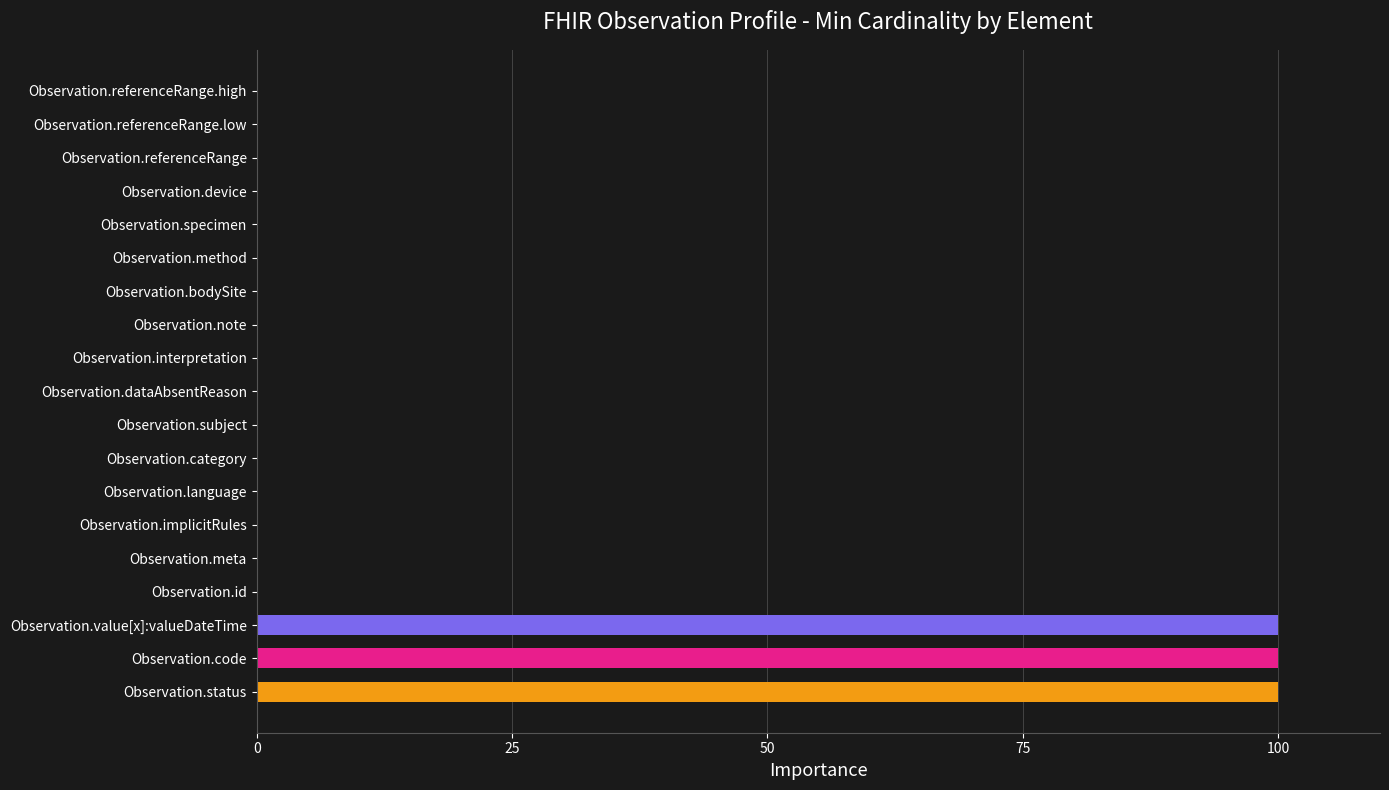

What is the greatest value displayed?

100